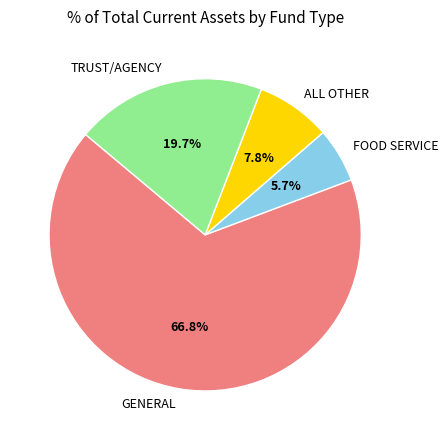

What is the largest slice in the pie chart?

GENERAL